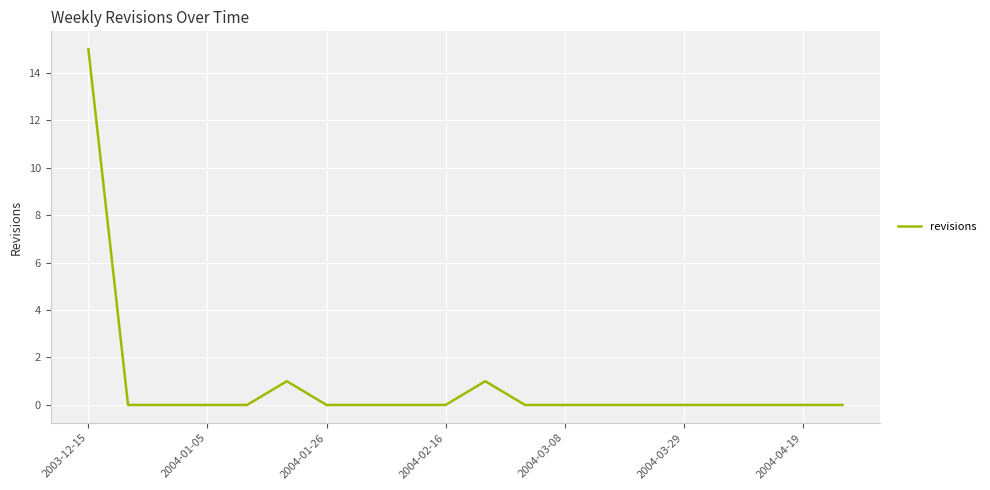

What is the greatest value displayed?

15